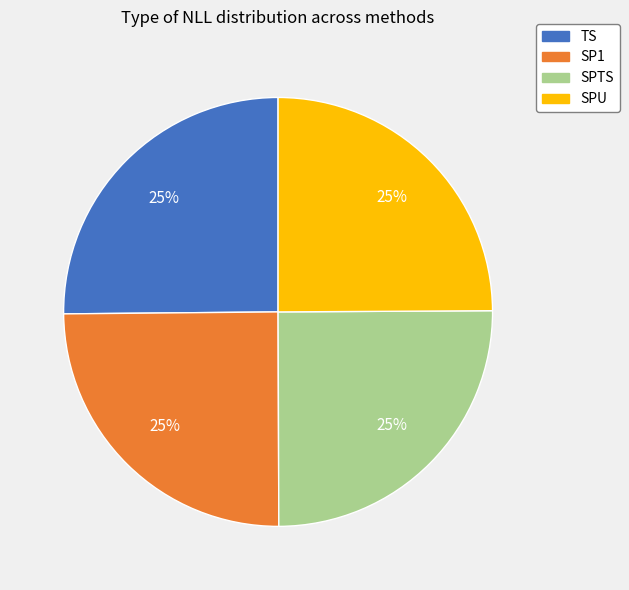

Is it true that SPTS is 32% of the pie?

False